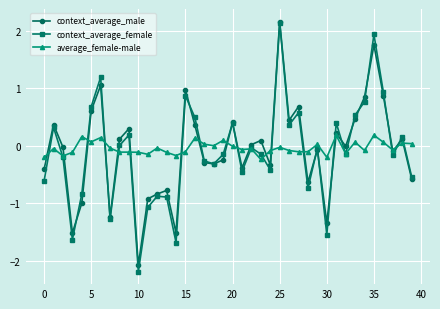

What is the highest value of the context_average_female series?

2.1